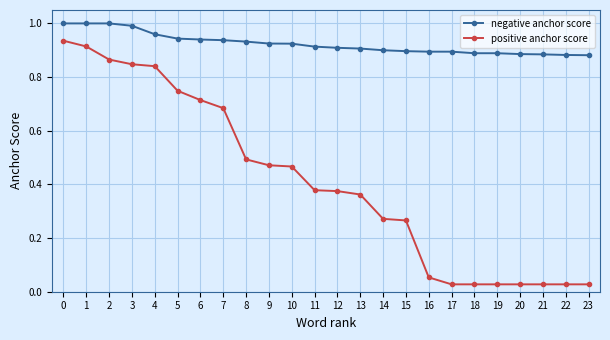

True or false: negative anchor score has a value of 0.9 at 6.

True